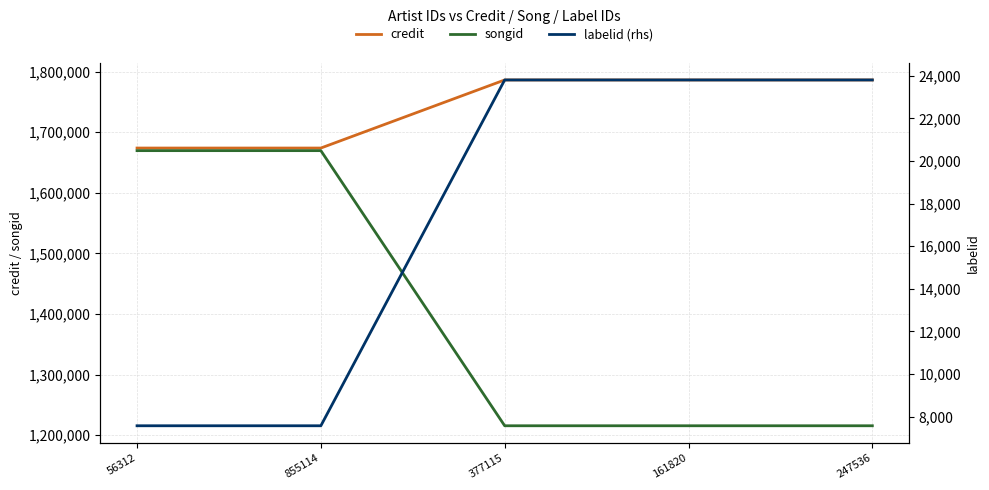

Reading left to right, transcribe all the data shown in this chart.

credit: 1673906	1673906	1786304	1786304	1786304
songid: 1669601	1669601	1215378	1215378	1215378
labelid (rhs): 7570	7570	23801	23801	23801